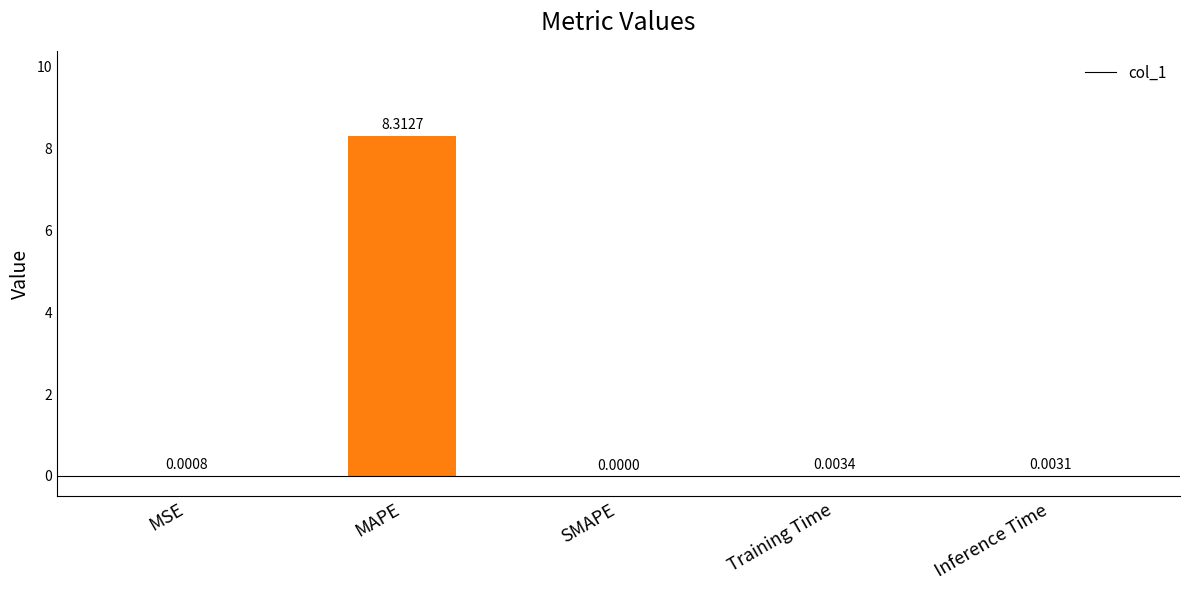

Between Training Time and SMAPE, which is larger?

Training Time